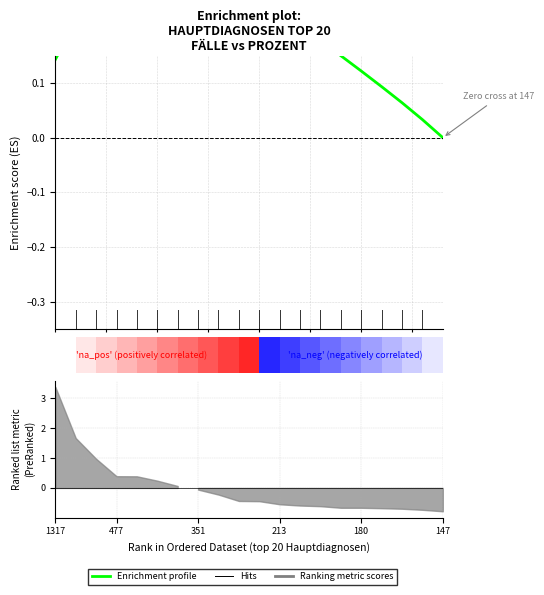

How many values are below 0?

1